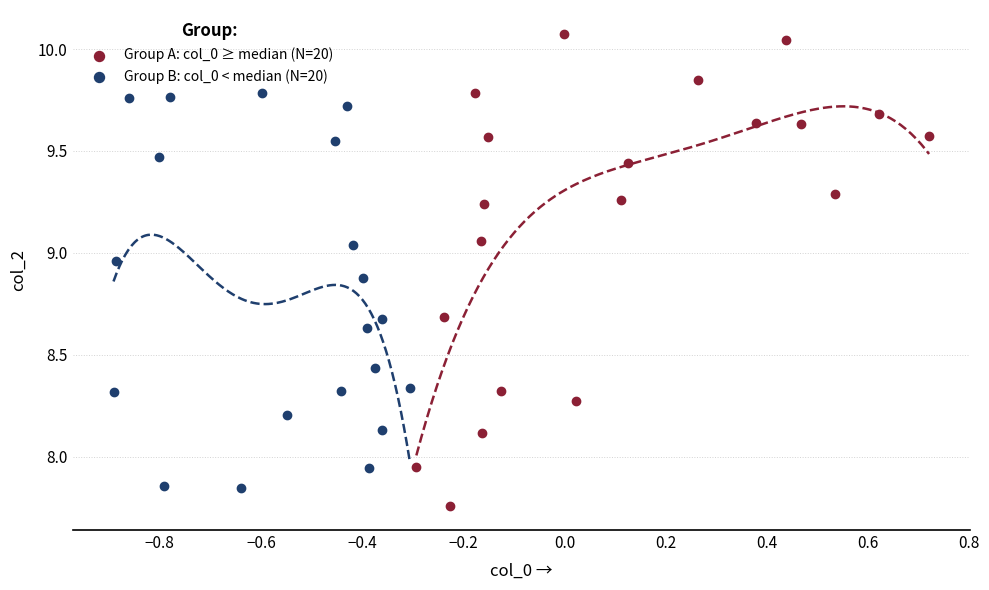

Which series contains the highest Y value?

Group A: col_0 ≥ median (N=20)